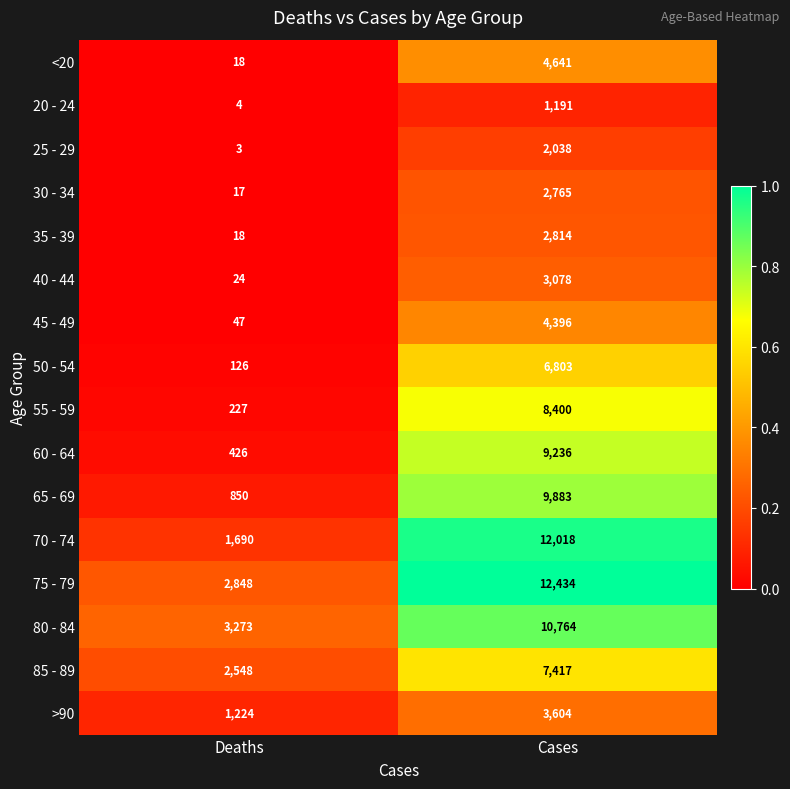

Which label corresponds to the smallest value in the chart?

Deaths